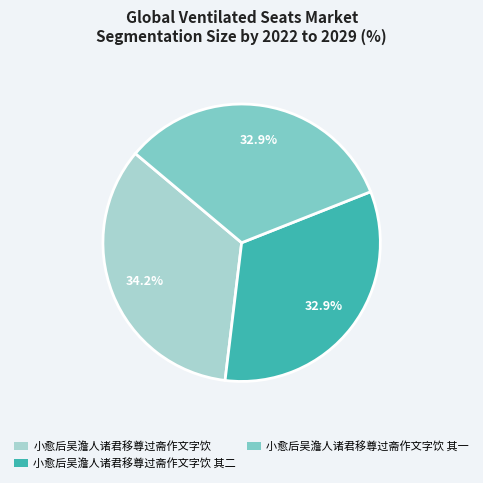

Count the number of slices in the pie.

3